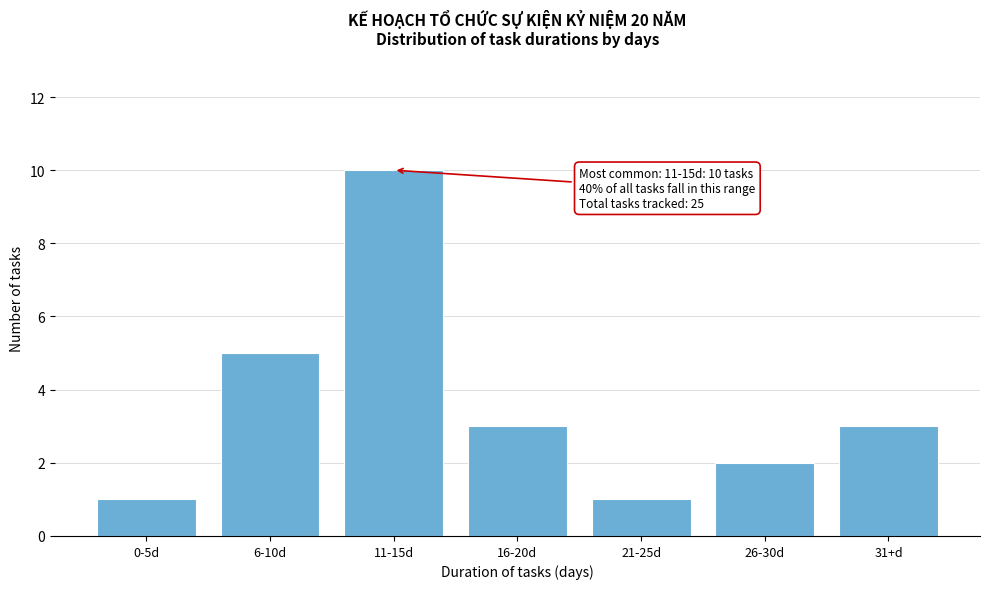

Reading right to left, transcribe all the data shown in this chart.

3	2	1	3	10	5	1